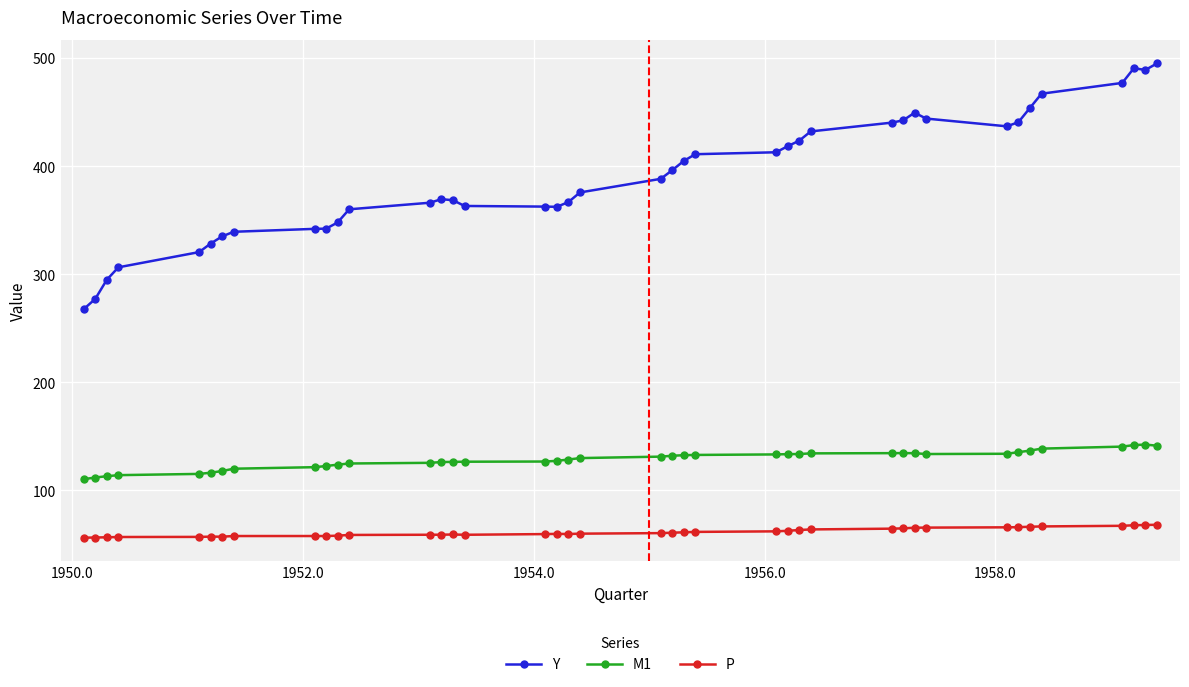

What is the average value of the M1 series?

128.3